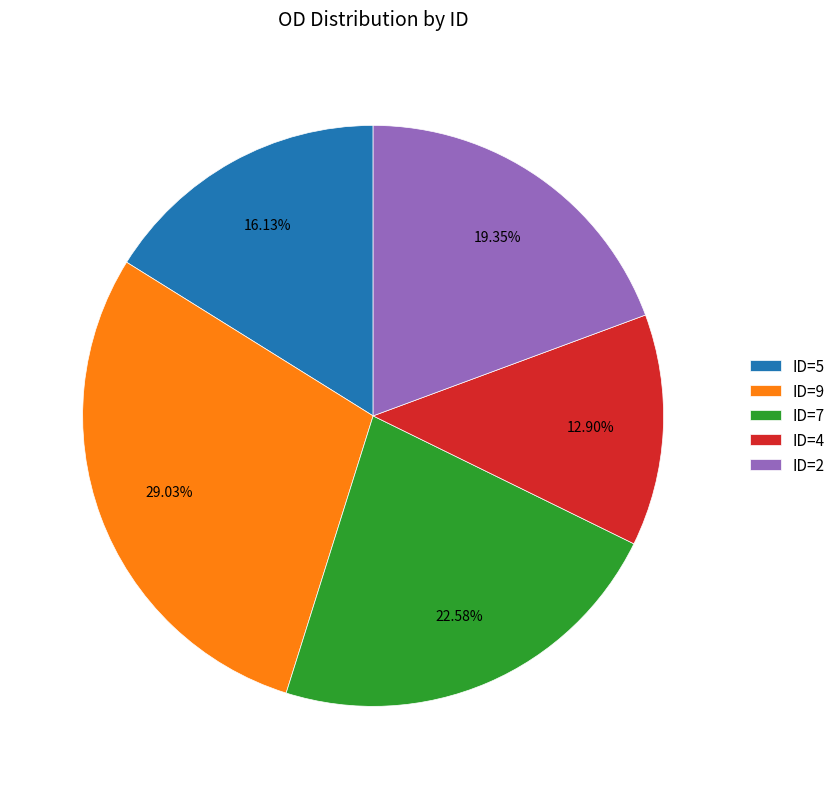

Is the sum of ID=2 and ID=5 greater than half?

No